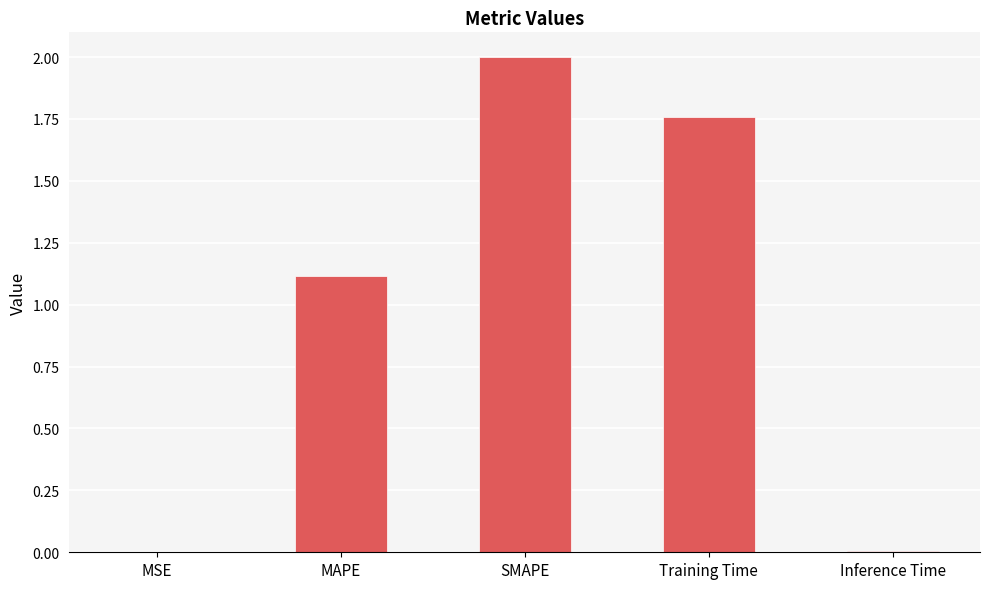

What is the average value?

1.0